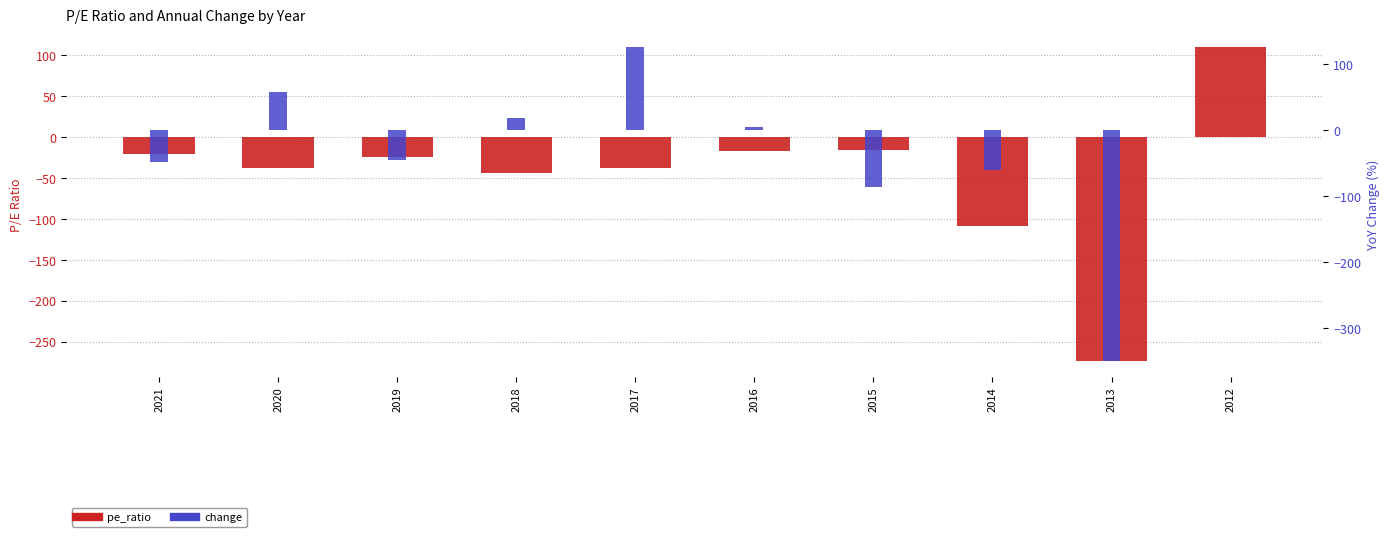

What is the value of the pe_ratio bar at the 2nd from the left?

-38.2